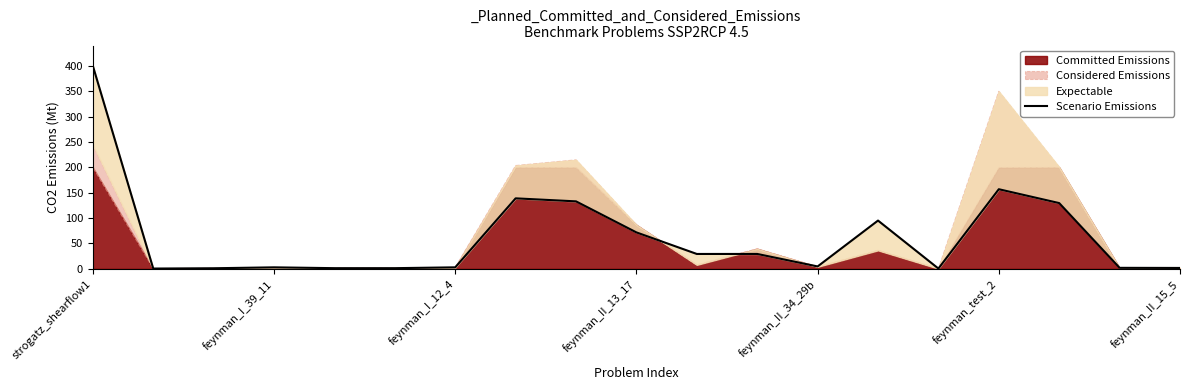

How many interior local peaks (higher than both neighbors) does the data have?

5